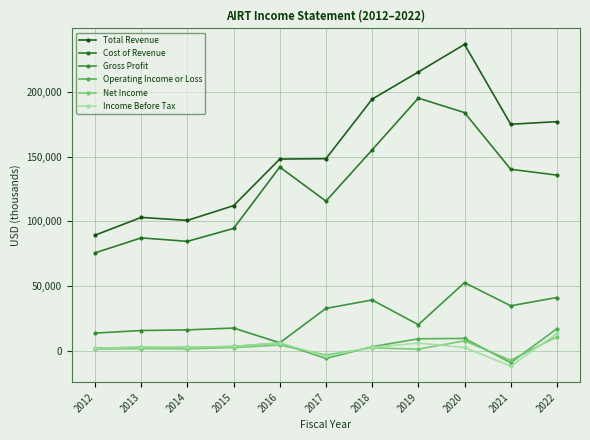

True or false: Net Income and Operating Income or Loss intersect in this chart.

True